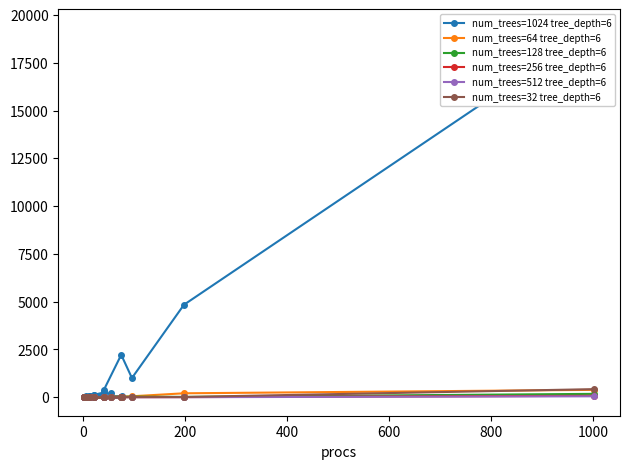

What is the difference between the second highest and second lowest values in the num_trees=512 tree_depth=6 series?

7